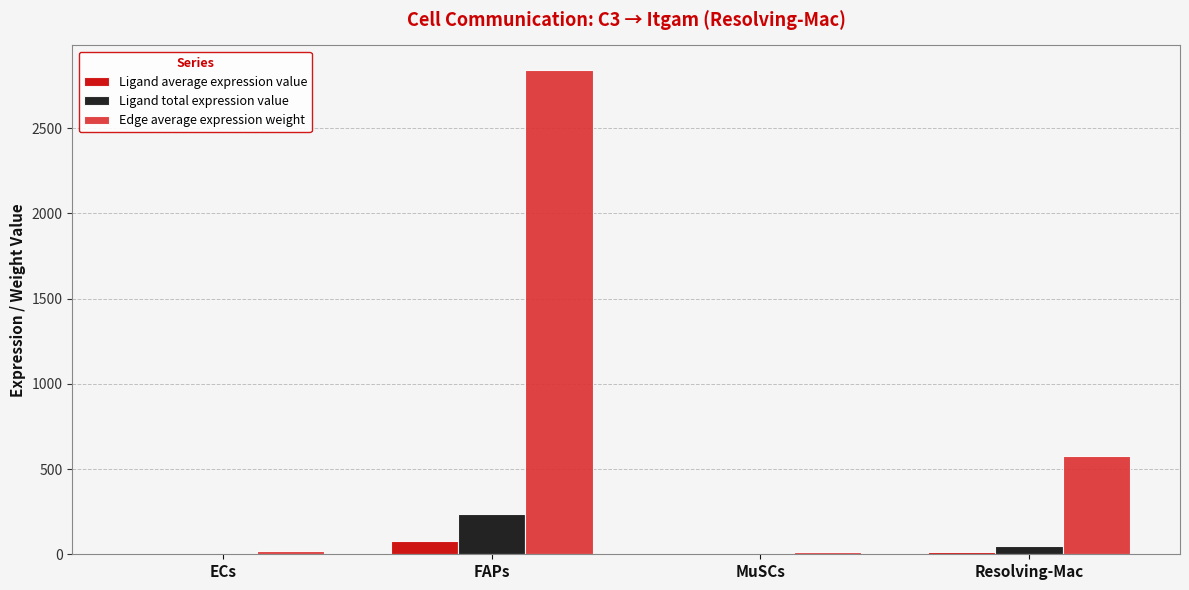

Are the bars grouped side by side (vs. stacked)?

Yes